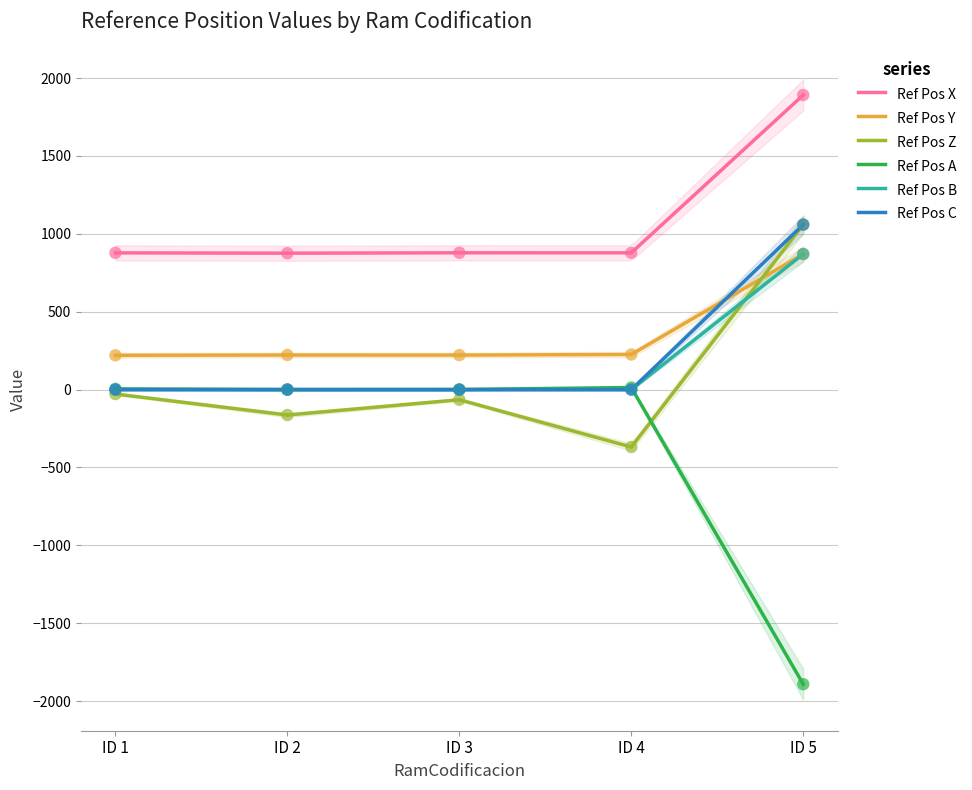

Which series has the widest spread of Y values?

Ref Pos A